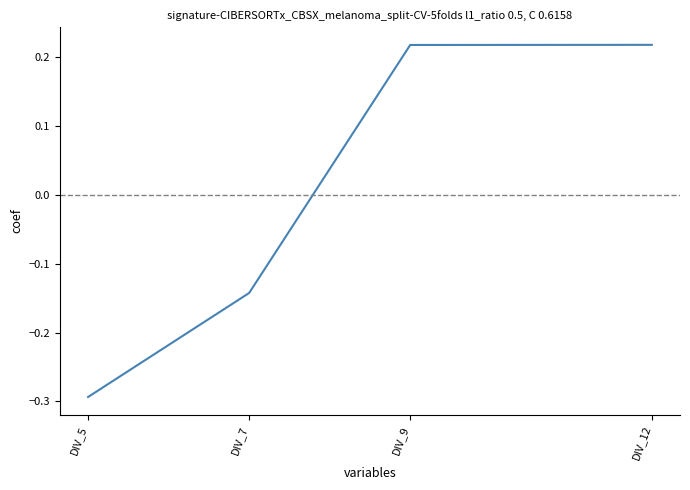

Is it true that the value at DIV_7 is -0.3?

False